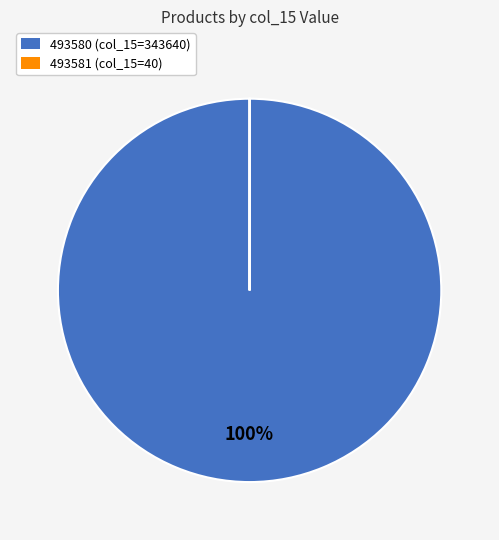

To the nearest percent, what portion does 493580 represent?

100%